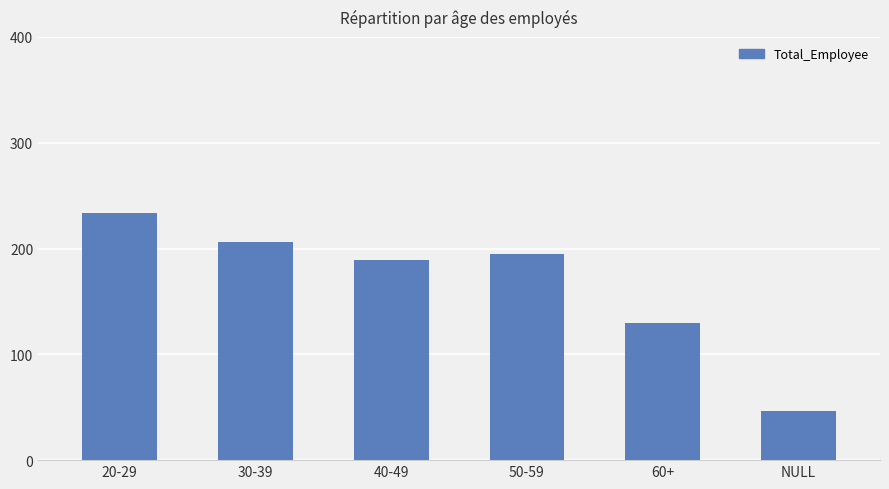

What position from the left is 50-59?

4